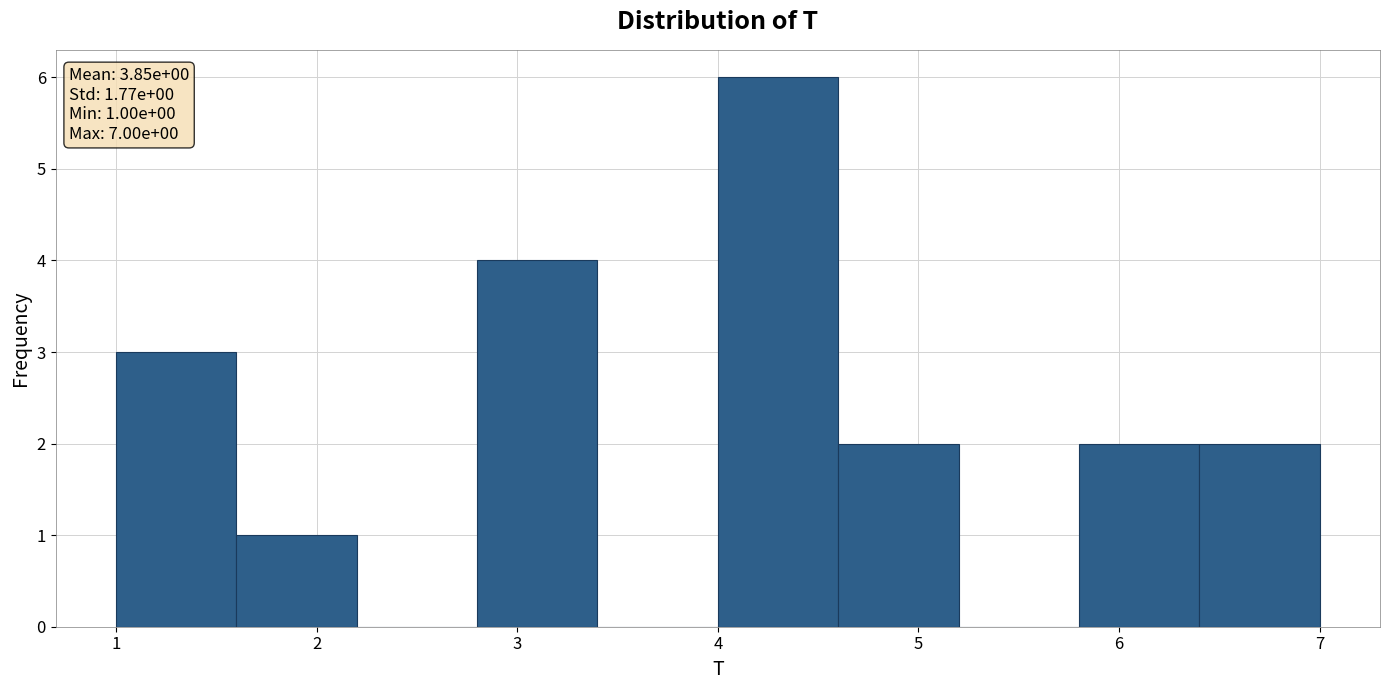

Which range on the x-axis has the tallest bar?

4.0 to 4.6